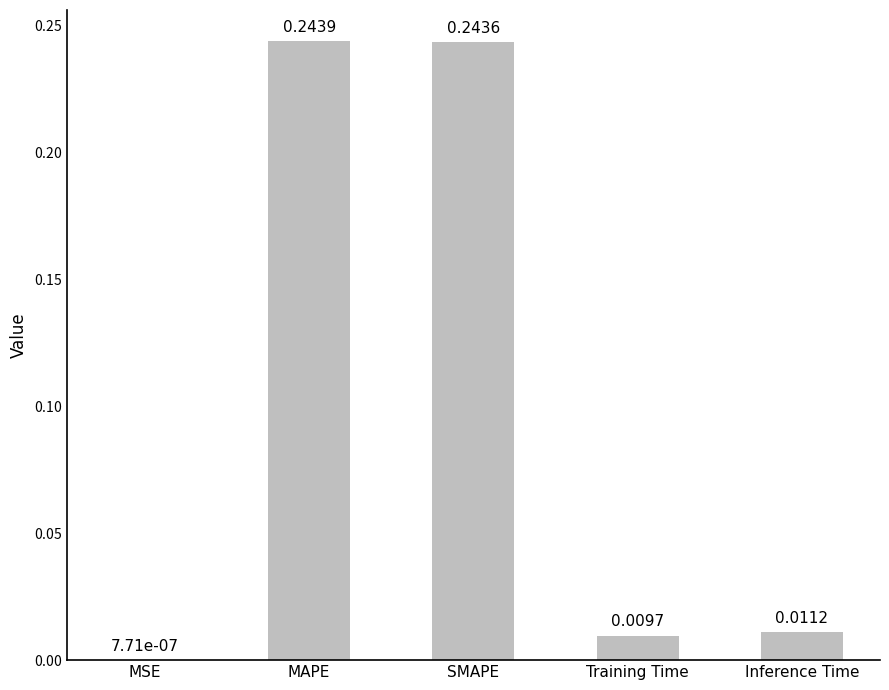

What is the sum of all values?

0.5